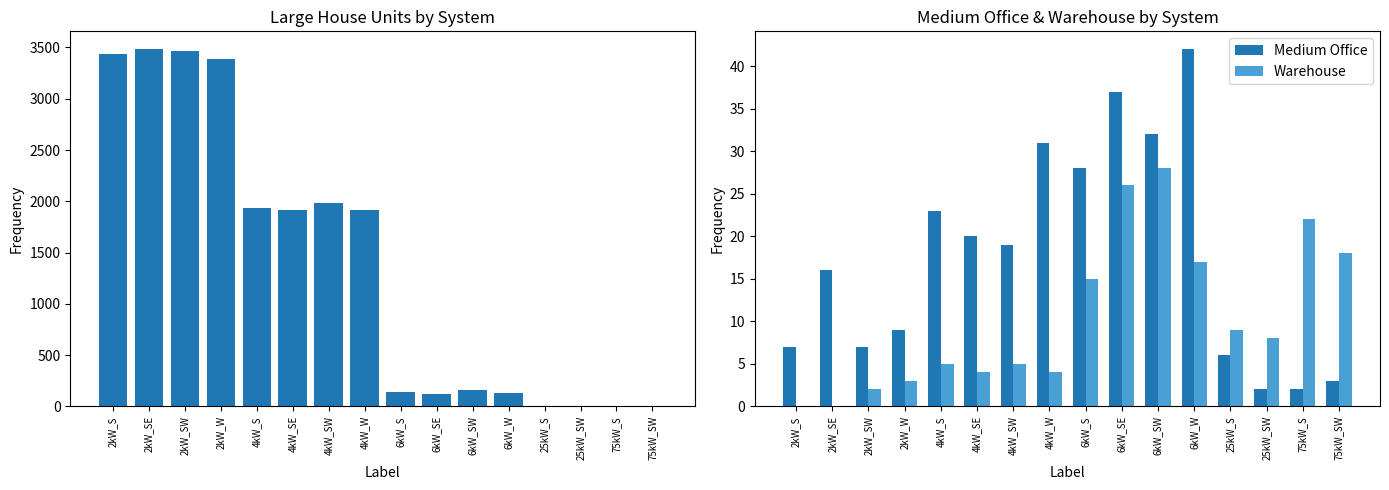

The Warehouse series shows 9 at 25kW_S. True or false?

True